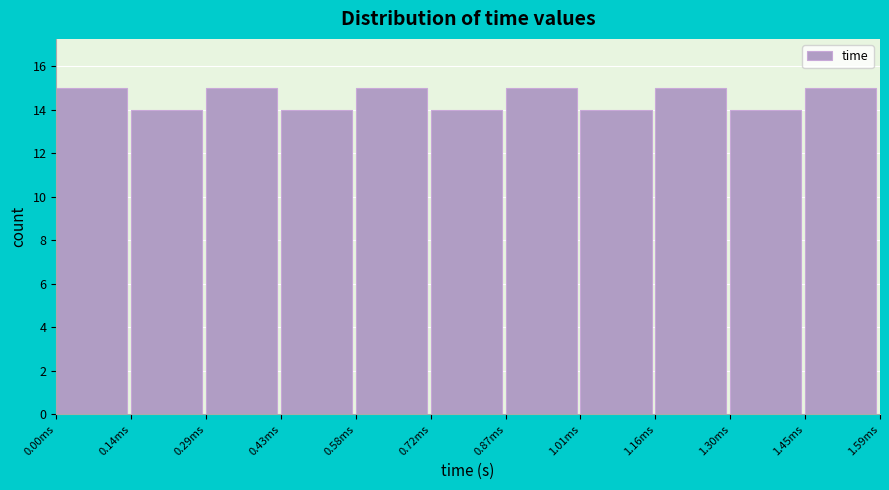

Reading right to left, transcribe all the data shown in this chart.

15	14	15	14	15	14	15	14	15	14	15